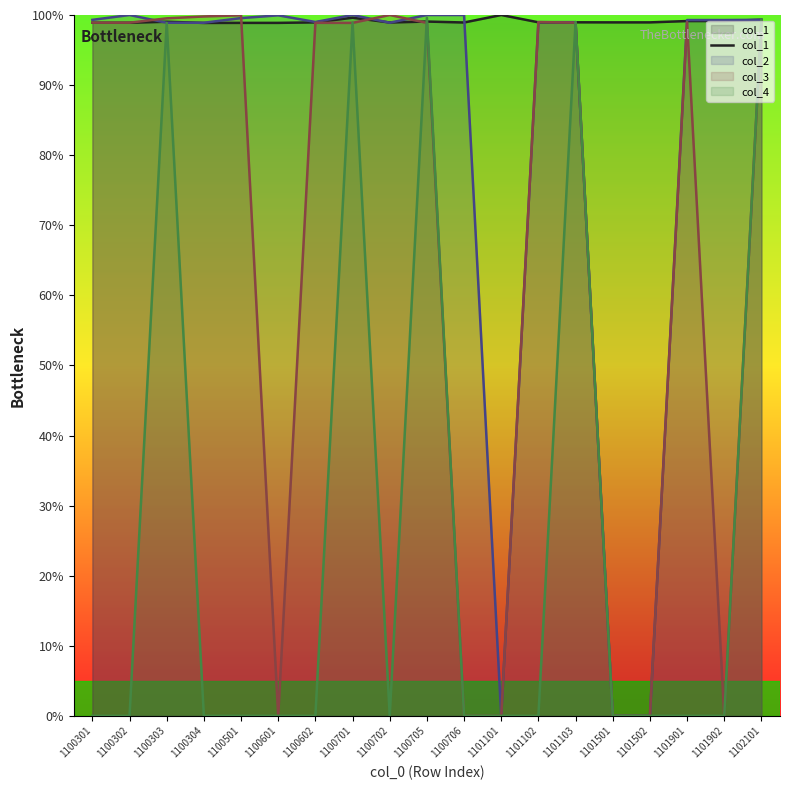

What is the sum of the values at 1101102 and 1102101?

198.3